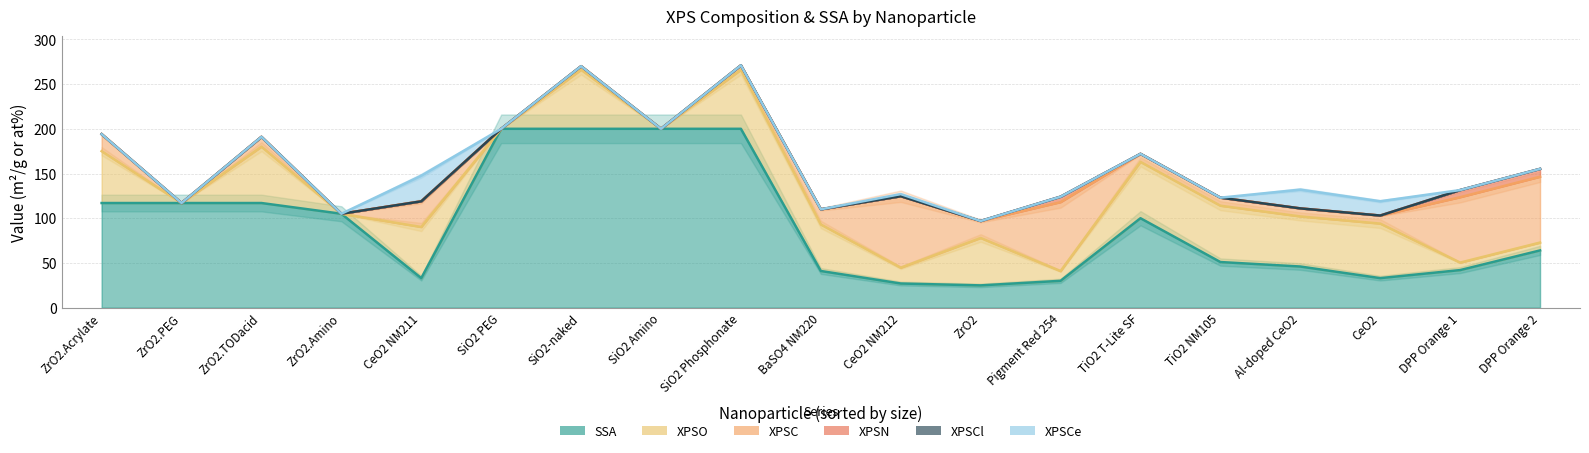

At which category does the chart reach its peak across all series?

SiO2-naked